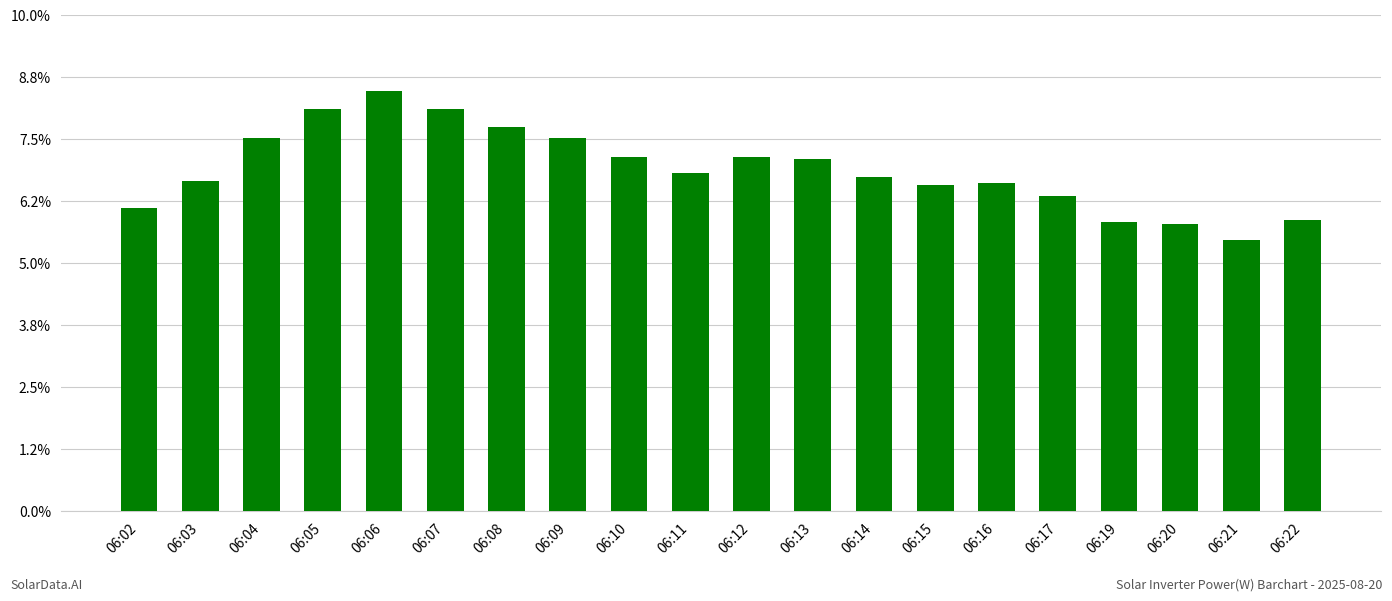

Reading right to left, what are all the values shown in this chart?

06:22=468	06:21=436	06:20=463	06:19=465	06:17=508	06:16=528	06:15=525	06:14=538	06:13=567	06:12=570	06:11=545	06:10=570	06:09=601	06:08=619	06:07=648	06:06=677	06:05=648	06:04=601	06:03=532	06:02=488